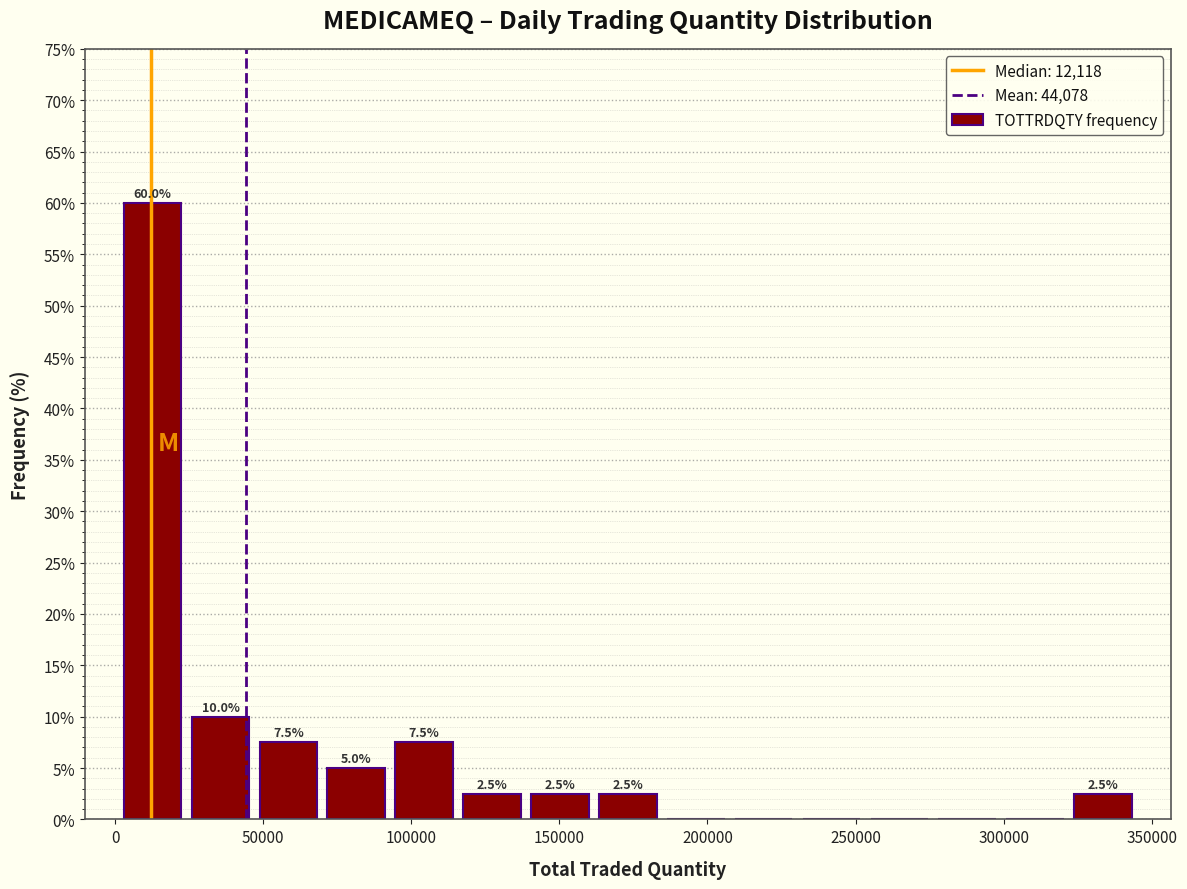

Which range on the x-axis has the tallest bar?

0 to 25000